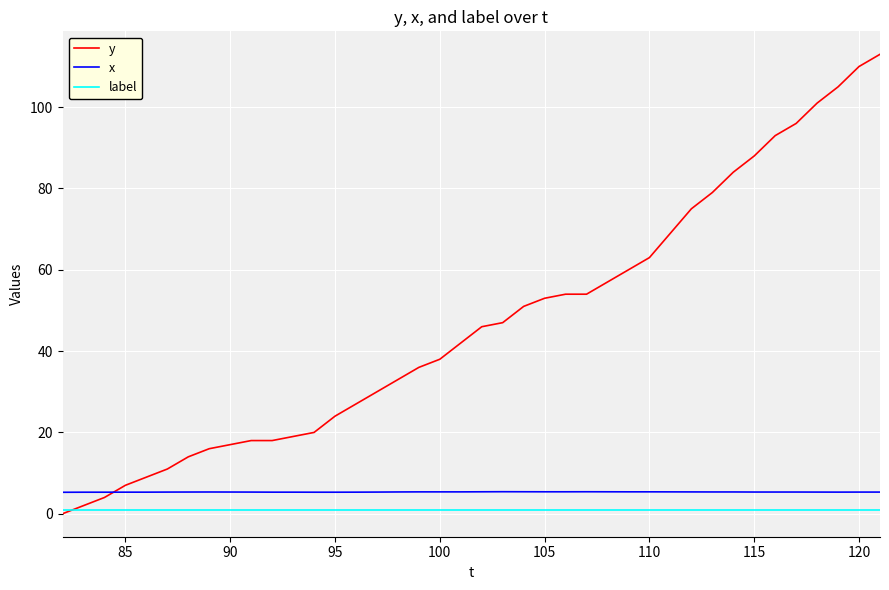

How many times do label and y cross each other?

1